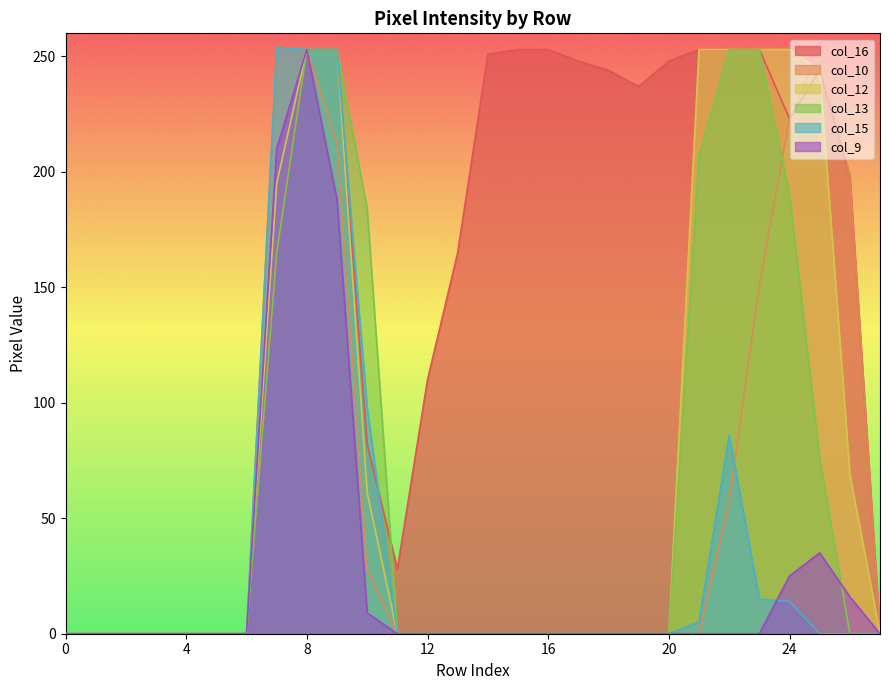

List the series in order of their peak value, lowest first.

col_16, col_12, col_13, col_9, col_10, col_15